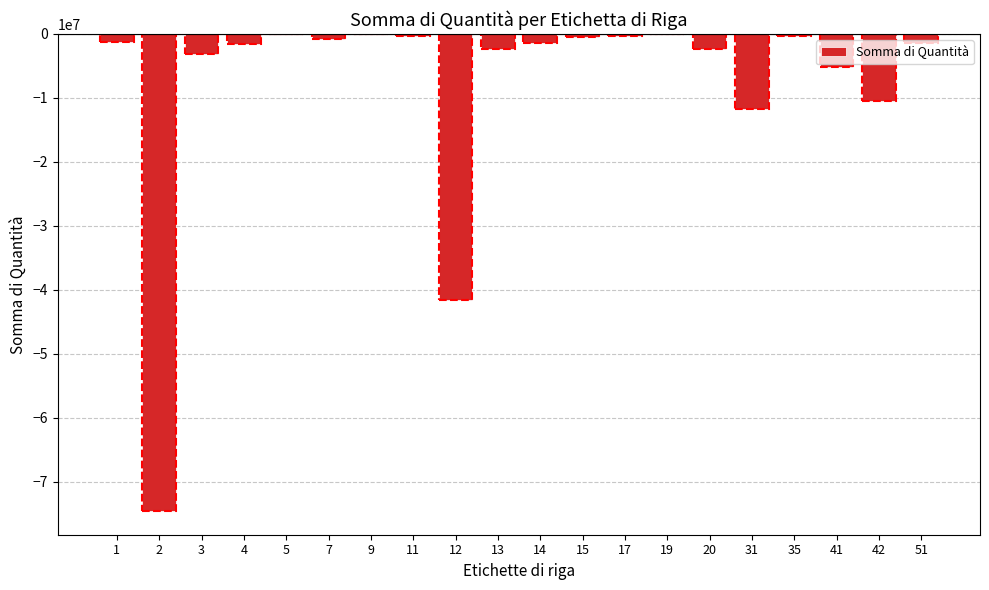

Is it true that the value at 20 is -2418290.0?

True